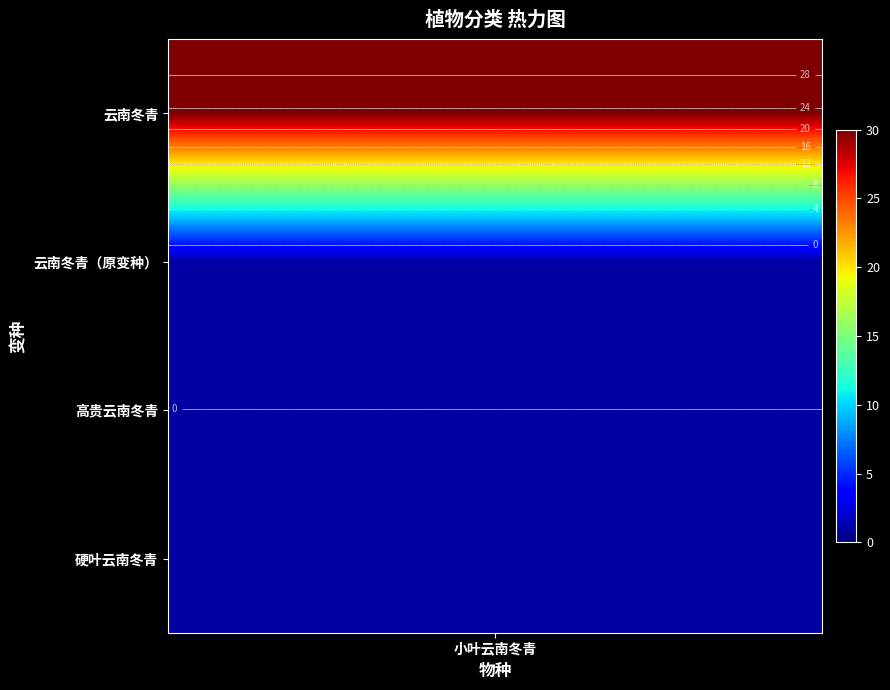

True or false: the data shows 1 at 2.

False